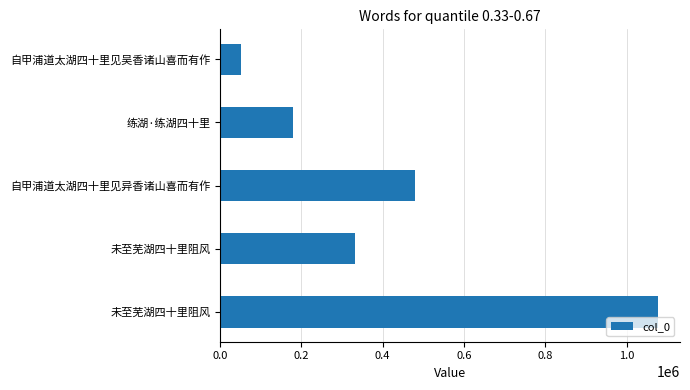

How many data points does each series have?

5